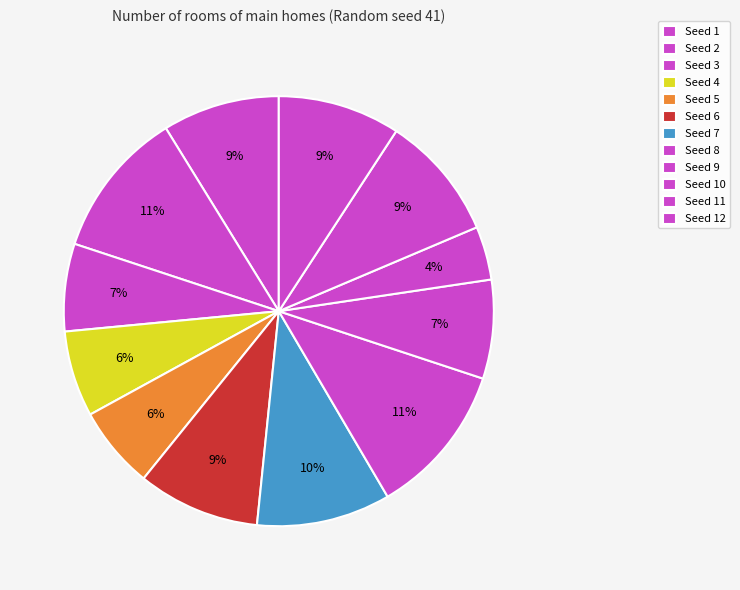

To the nearest percent, what is the difference between the Seed 2 and Seed 1 slice percentages?

2%